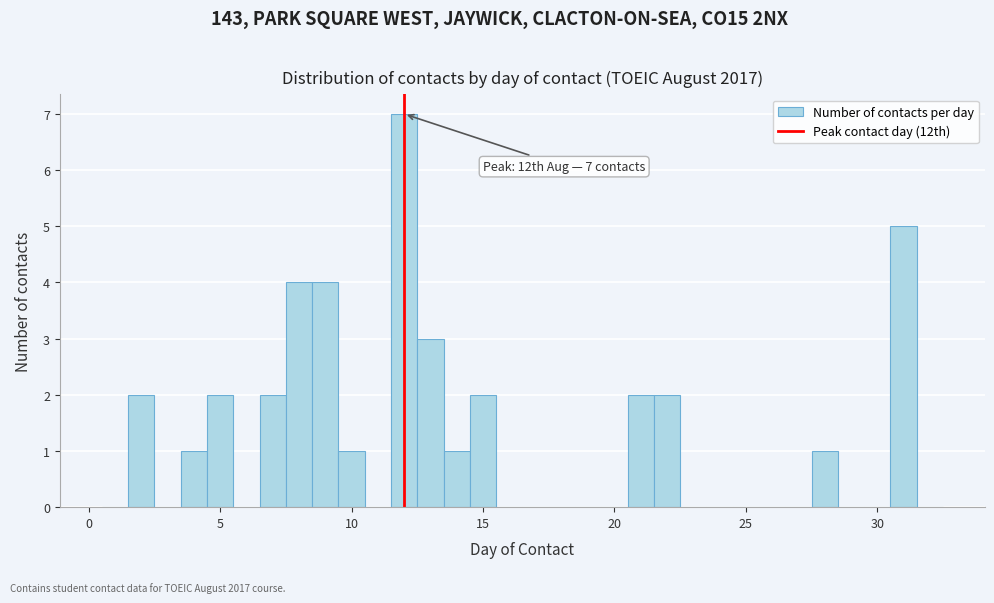

Around what value on the x-axis is the tallest bar? Give the approximate position of its centre, as read against the axis.

12.0